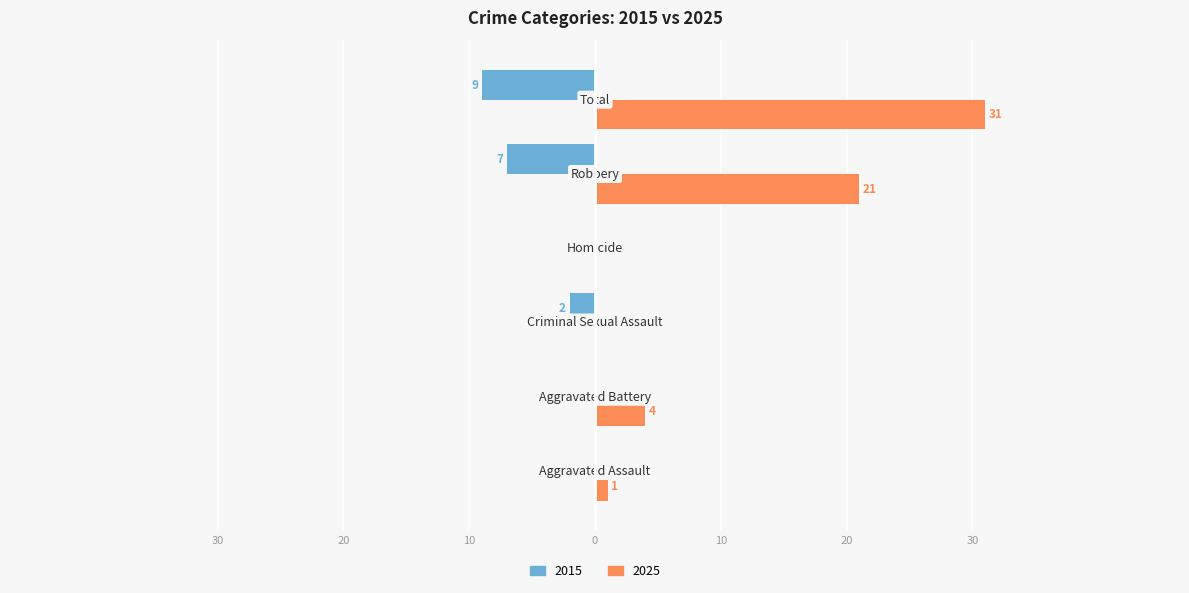

What are all the series names shown in the legend?

2015, 2025